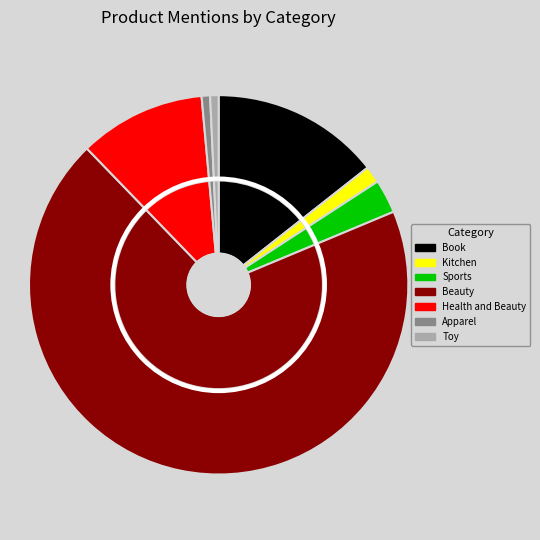

Rank the categories by value from lowest to highest.

Apparel, Toy, Kitchen, Sports, Health and Beauty, Book, Beauty